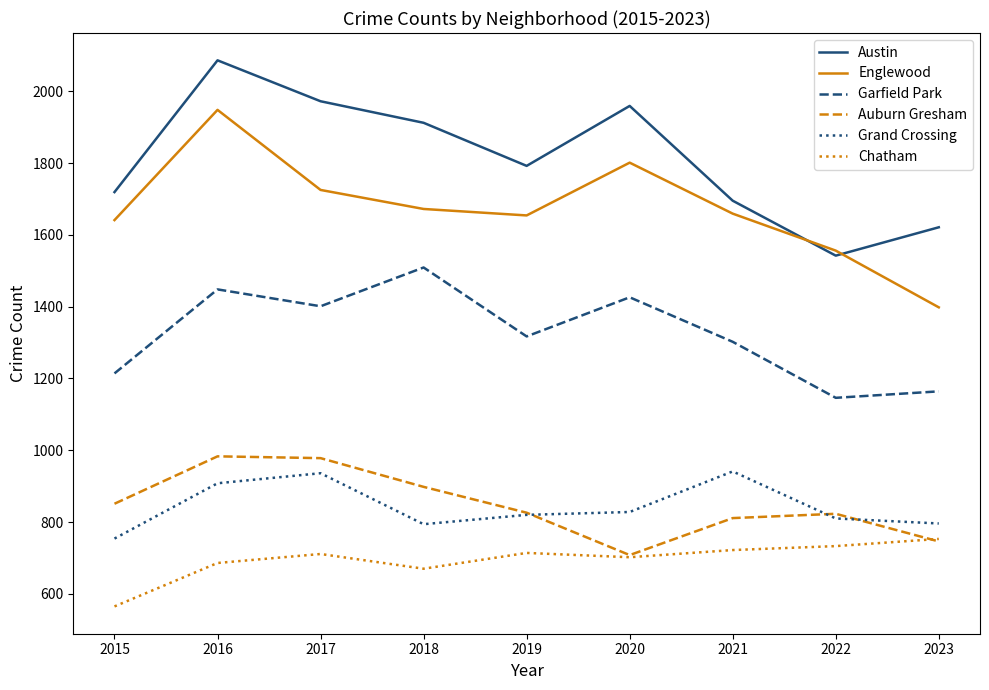

The Austin series shows 2639 at 2015. True or false?

False